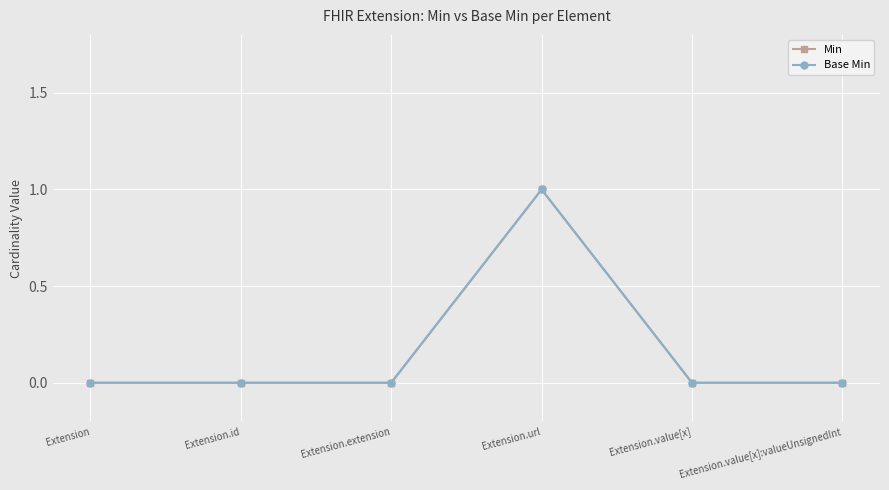

Reading left to right, list all the values displayed in this chart.

Min: Extension=0	Extension.id=0	Extension.extension=0	Extension.url=1	Extension.value[x]=0	Extension.value[x]:valueUnsignedInt=0
Base Min: Extension=0	Extension.id=0	Extension.extension=0	Extension.url=1	Extension.value[x]=0	Extension.value[x]:valueUnsignedInt=0